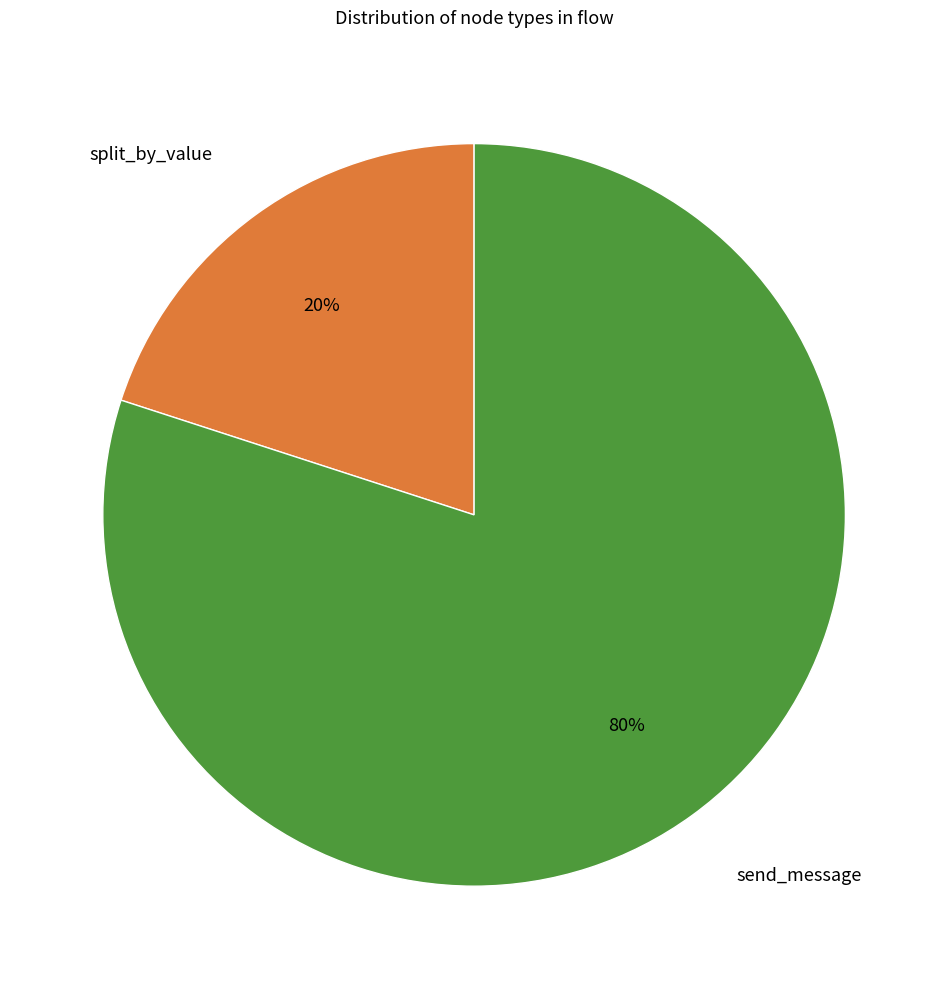

To the nearest percent, what is the difference between the split_by_value and send_message slice percentages?

60%